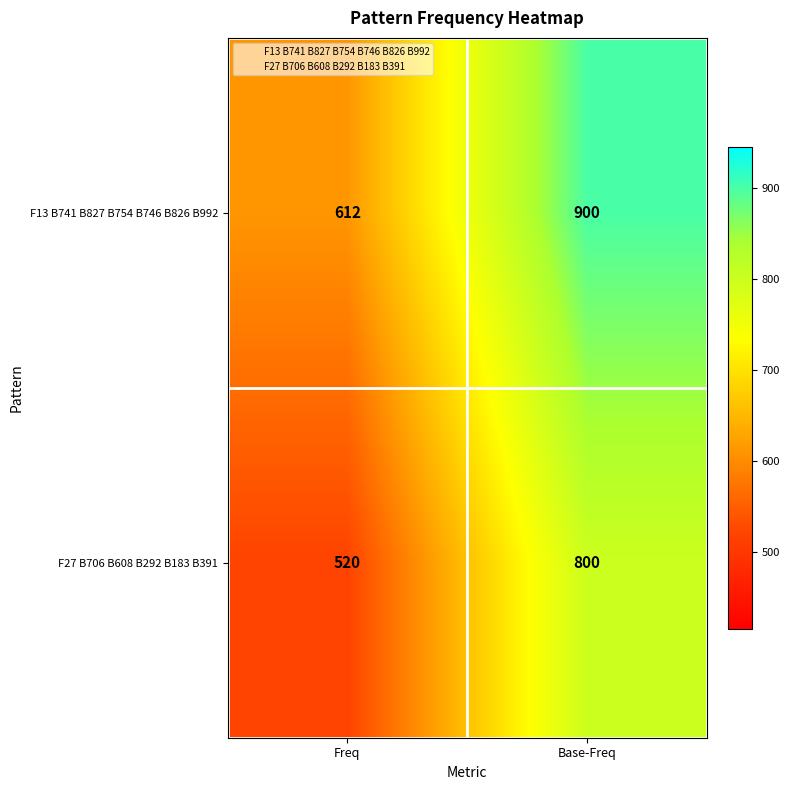

The F13 B741 B827 B754 B746 B826 B992 series shows 612 at Freq. True or false?

True